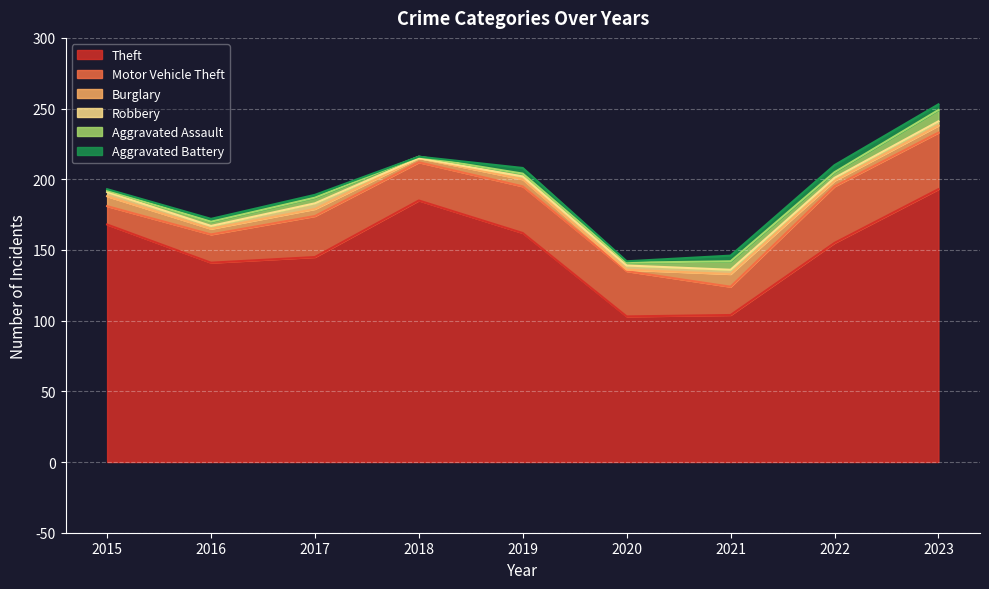

At which category is the sum across all series the highest?

2023